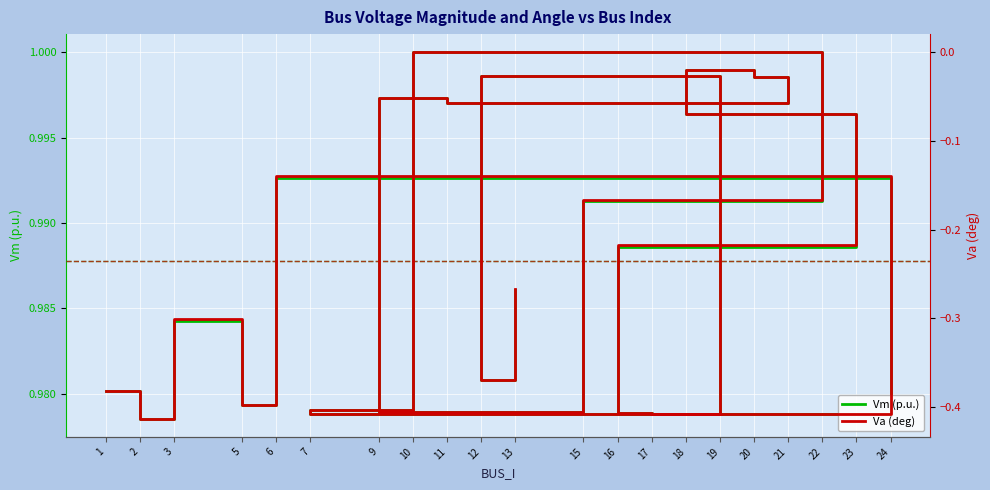

True or false: Va (deg) and Vm (p.u.) cross at least once.

False